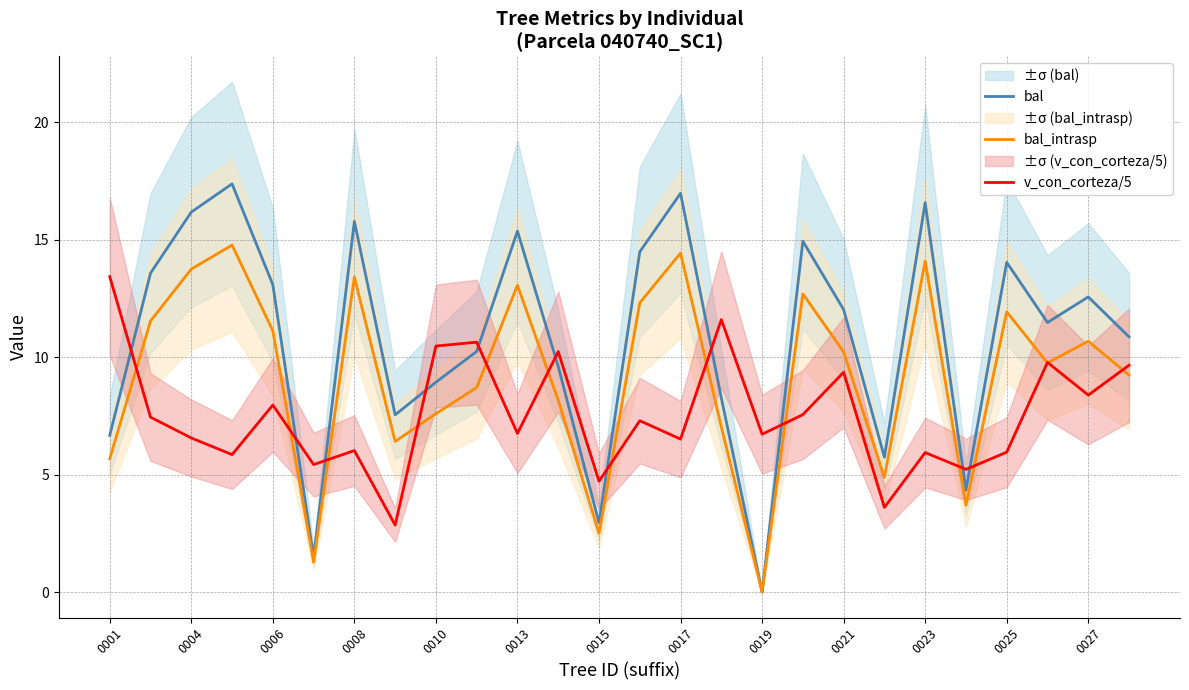

The bal_intrasp series shows 3.9 at 0019. True or false?

False